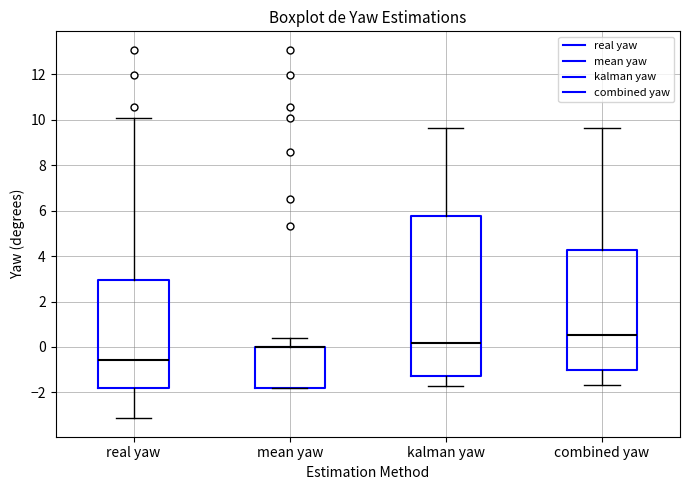

Where does the upper whisker of the box for real yaw end on the y-axis? The values are not printed on the chart, so give them approximately, as read against the axis.

10.0